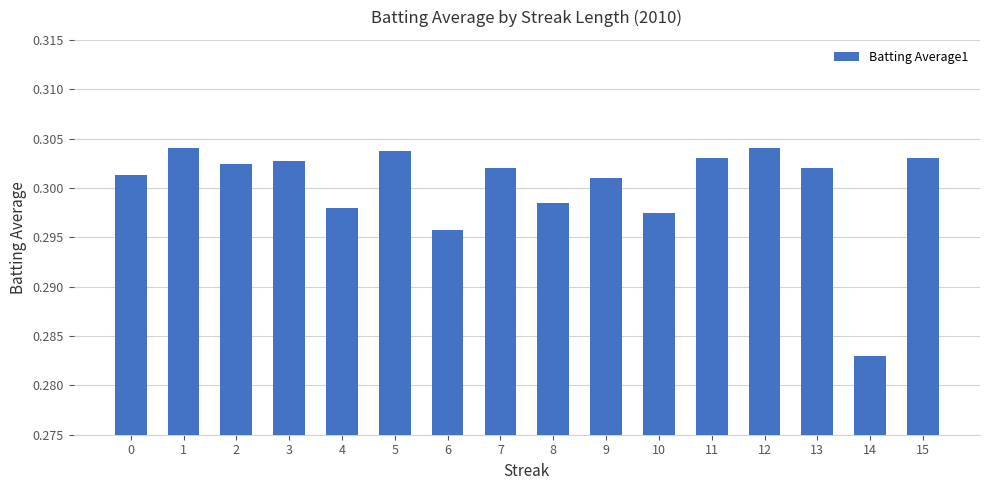

True or false: the data shows 0.4 at 3.

False